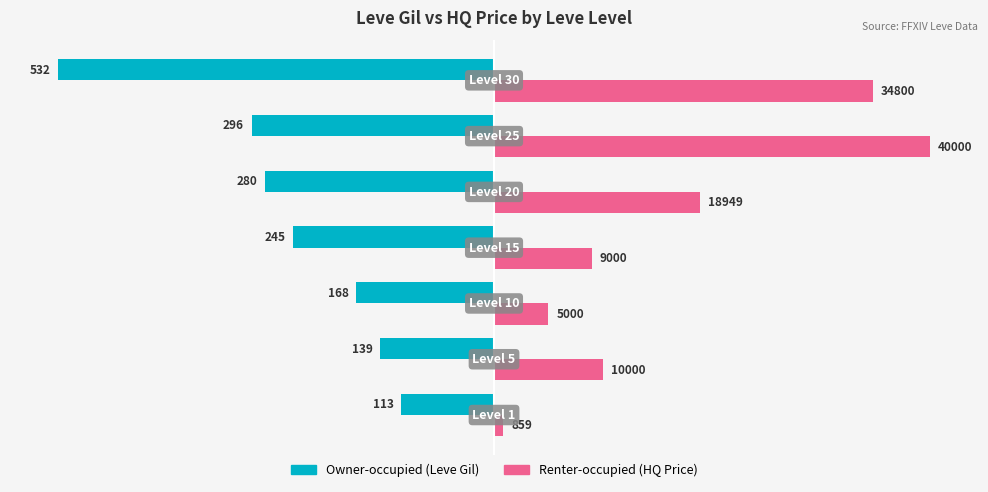

What are all the series names shown in the legend?

Owner-occupied (Leve Gil), Renter-occupied (HQ Price)